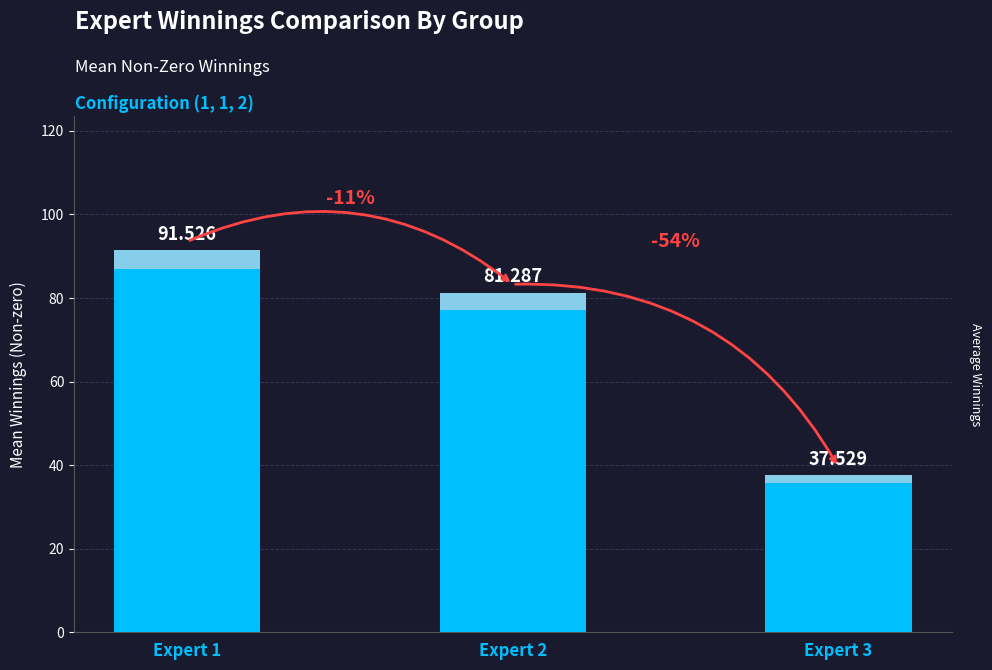

The chart shows a value of 30.4 at Expert 2. True or false?

False